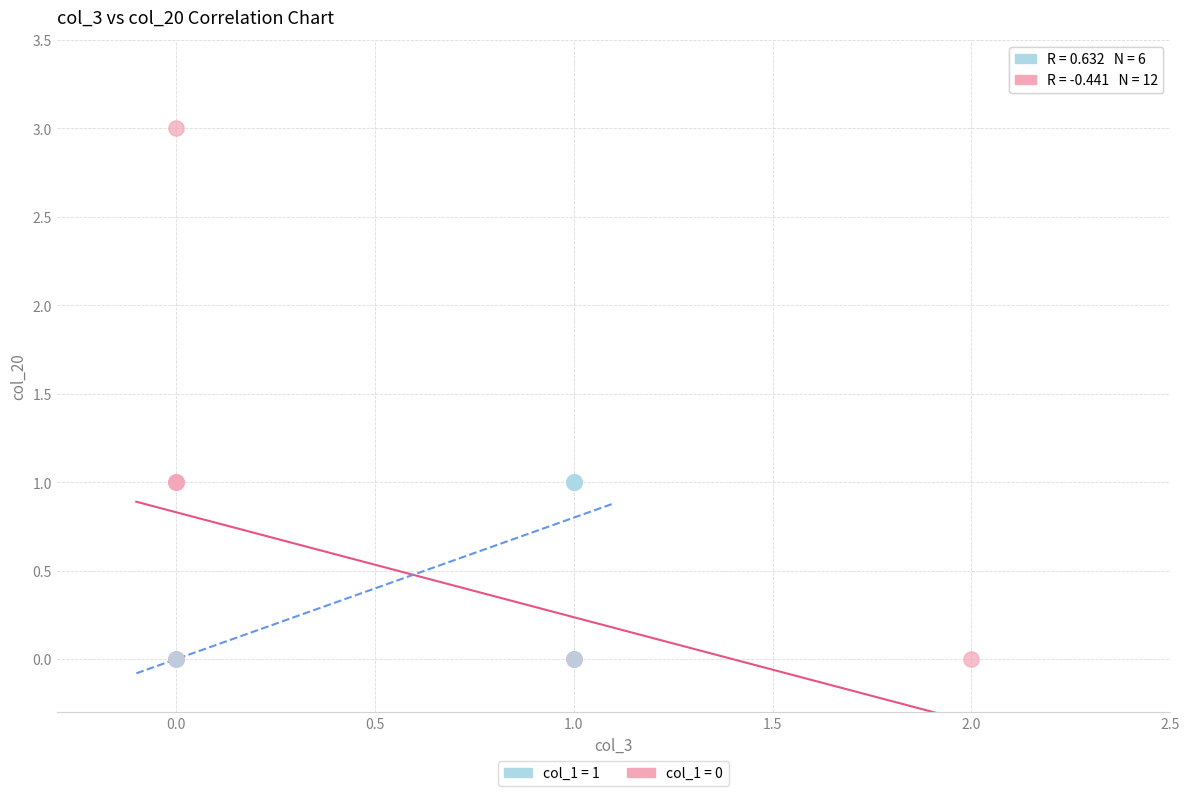

Which series reaches the maximum Y coordinate?

col_1 = 0